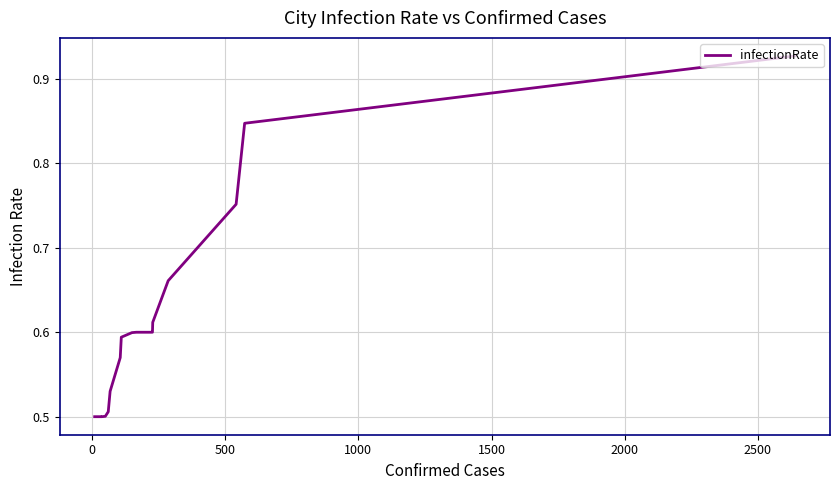

What position from the right is 1500?

36